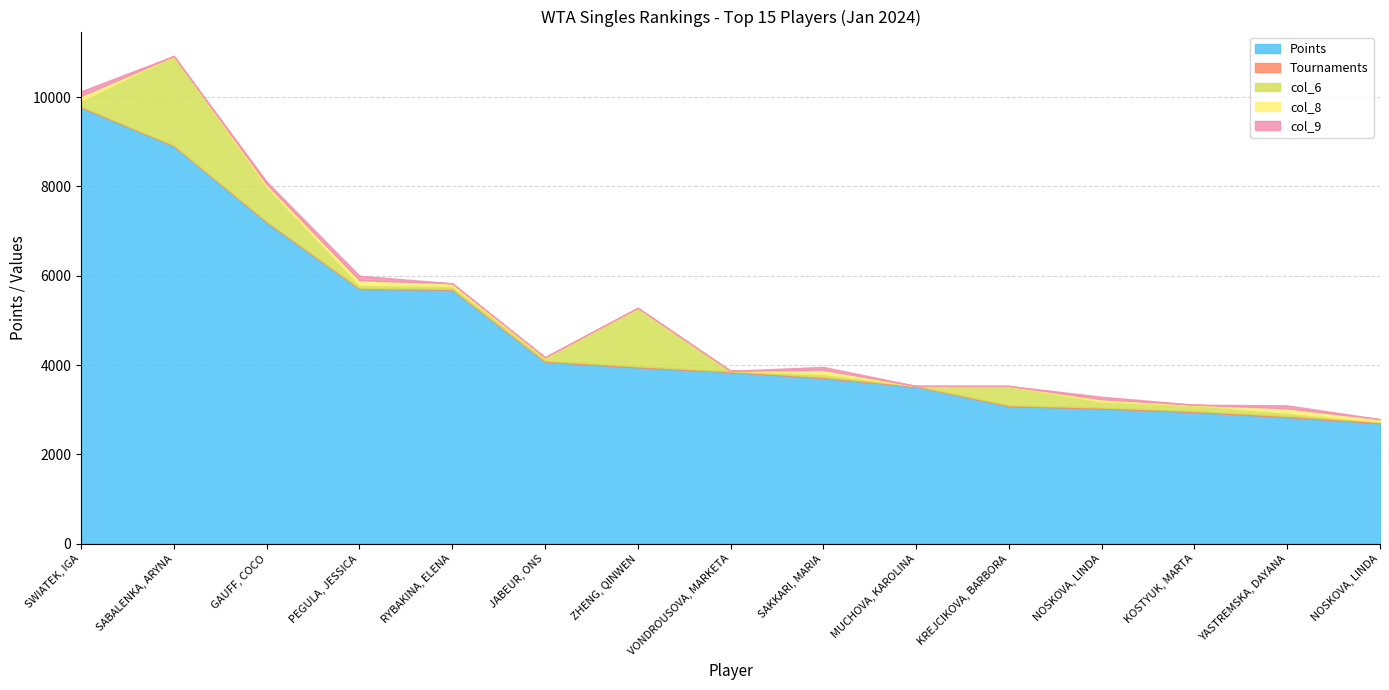

Rank the categories by col_9 value from highest to lowest.

SWIATEK, IGA, PEGULA, JESSICA, SAKKARI, MARIA, YASTREMSKA, DAYANA, GAUFF, COCO, NOSKOVA, LINDA, JABEUR, ONS, ZHENG, QINWEN, KREJCIKOVA, BARBORA, KOSTYUK, MARTA, NOSKOVA, LINDA, SABALENKA, ARYNA, RYBAKINA, ELENA, VONDROUSOVA, MARKETA, MUCHOVA, KAROLINA